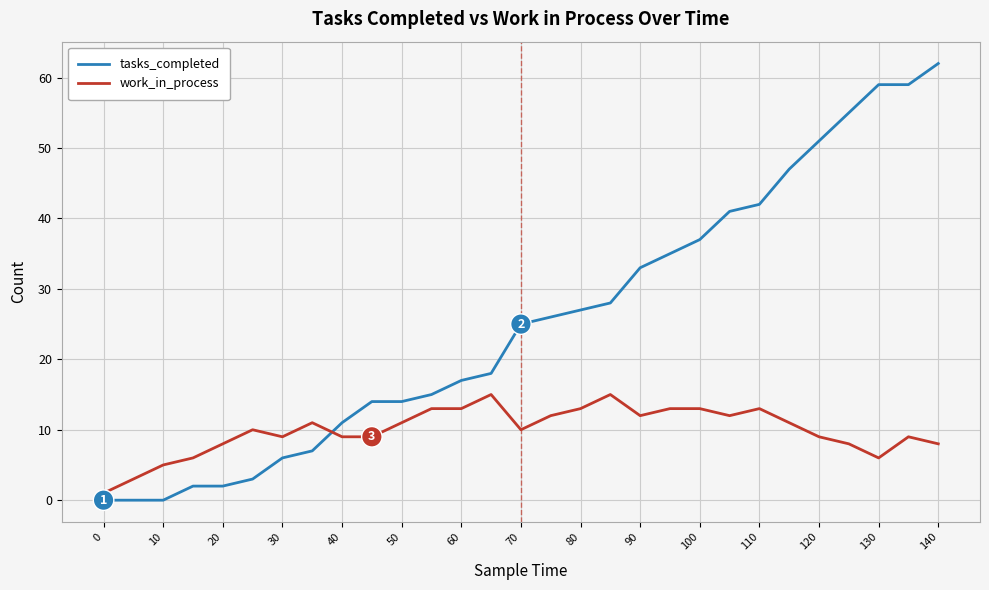

True or false: work_in_process and tasks_completed intersect in this chart.

True